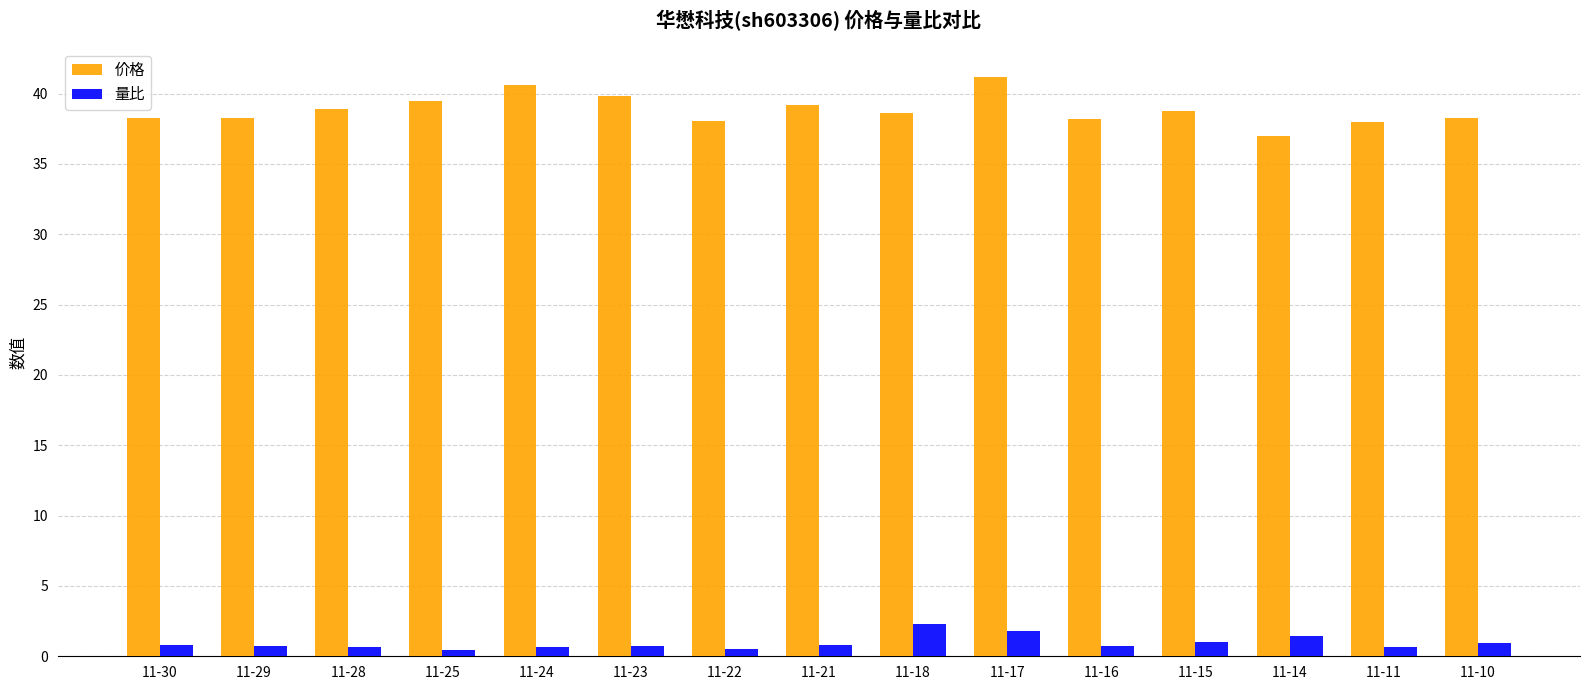

Is the value of 量比 at 11-17 greater than the value of 价格 at 11-18?

No